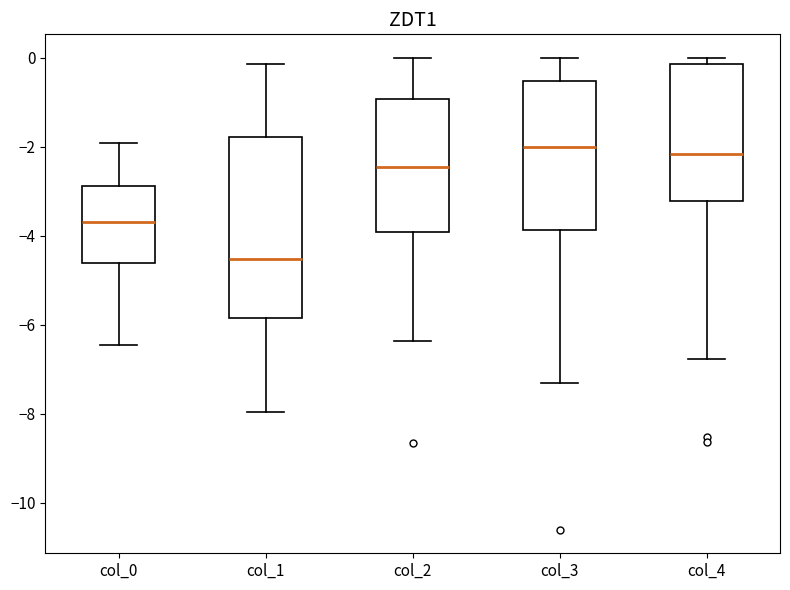

Which box's median line is the lowest?

col_1